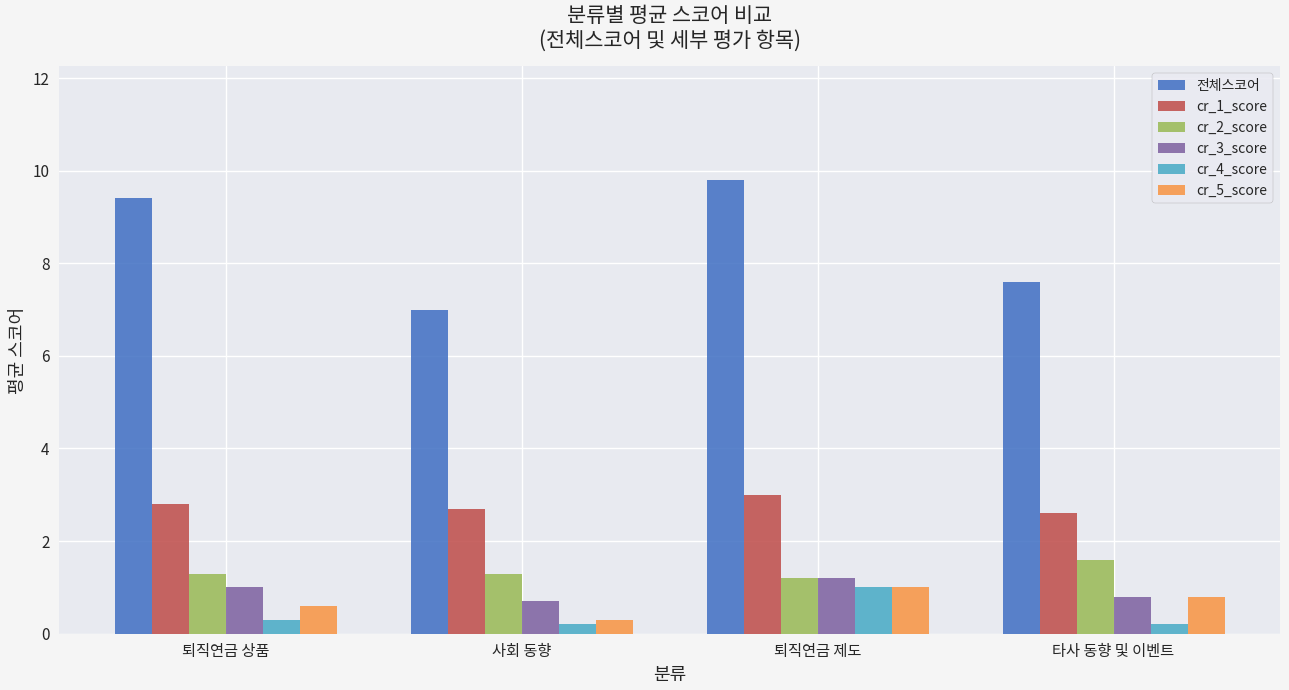

What is the sum of all cr_3_score values?

3.7